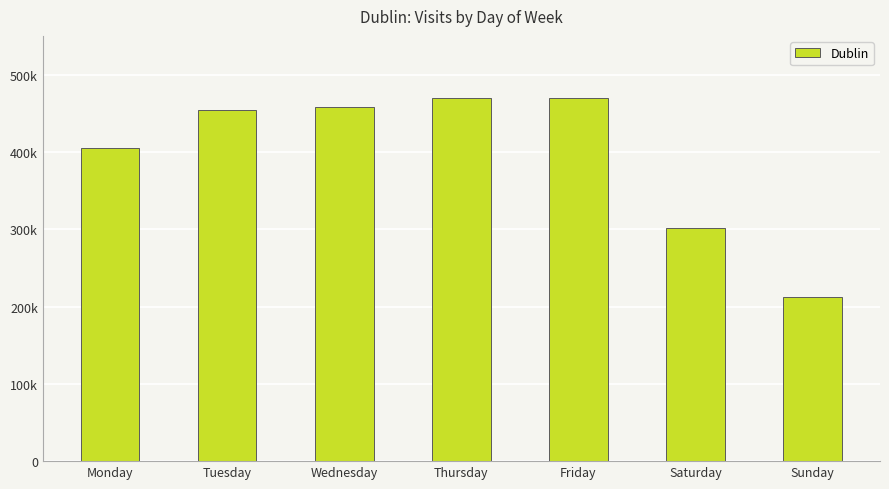

Does the chart contain any negative values?

No